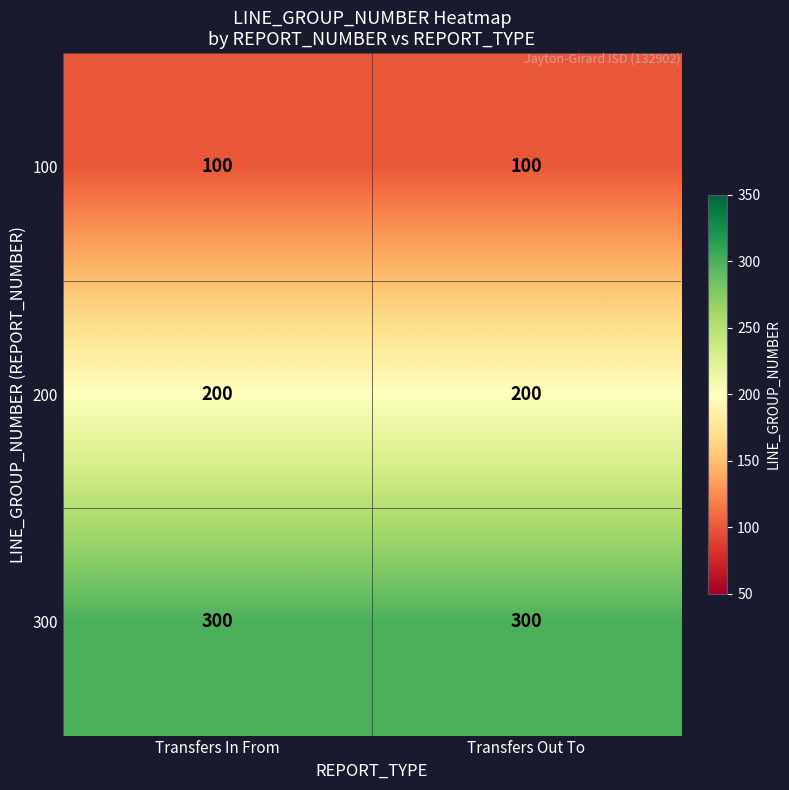

Is the value of 200 at Transfers In From greater than the value of 100 at Transfers Out To?

Yes